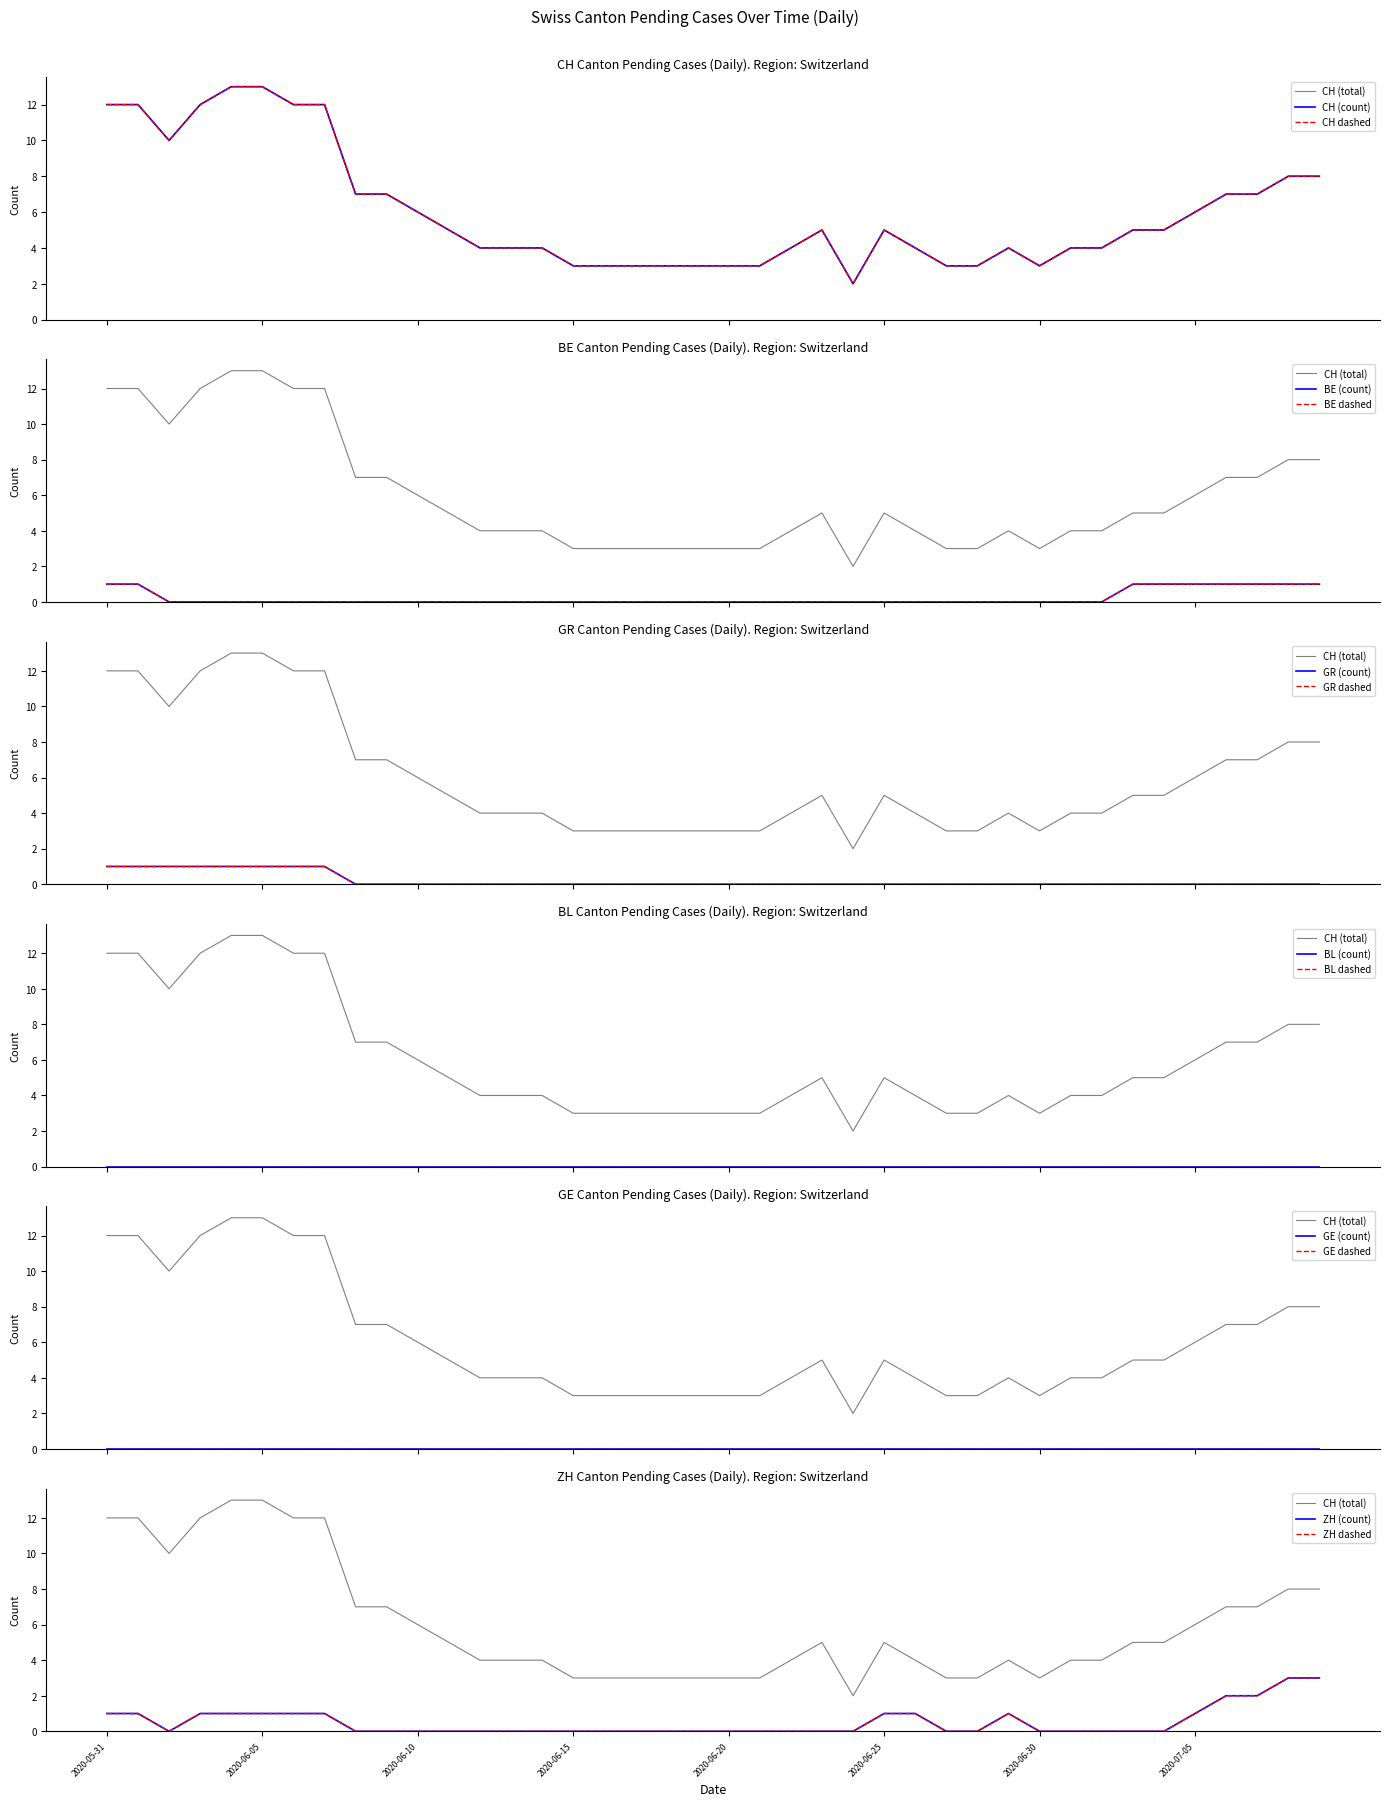

Reading right to left, extract all data points from this chart.

CH: 8	8	7	7	6	5	5	4	4	3	4	3	3	4	5	2	5	4	3	3	3	3	3	3	3	4	4	4	5	6	7	7	12	12	13	13	12	10	12	12
BE: 1	1	1	1	1	1	1	0	0	0	0	0	0	0	0	0	0	0	0	0	0	0	0	0	0	0	0	0	0	0	0	0	0	0	0	0	0	0	1	1
GR: 0	0	0	0	0	0	0	0	0	0	0	0	0	0	0	0	0	0	0	0	0	0	0	0	0	0	0	0	0	0	0	0	1	1	1	1	1	1	1	1
ZH: 3	3	2	2	1	0	0	0	0	0	1	0	0	1	1	0	0	0	0	0	0	0	0	0	0	0	0	0	0	0	0	0	1	1	1	1	1	0	1	1